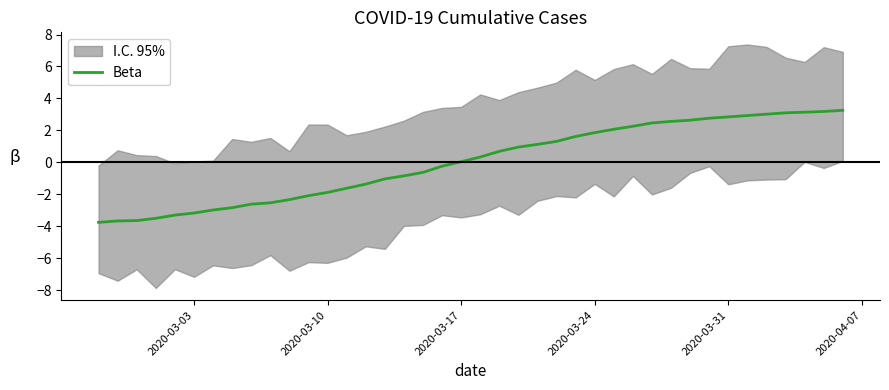

True or false: Beta has a value of -1.9 at 2020-03-10.

True